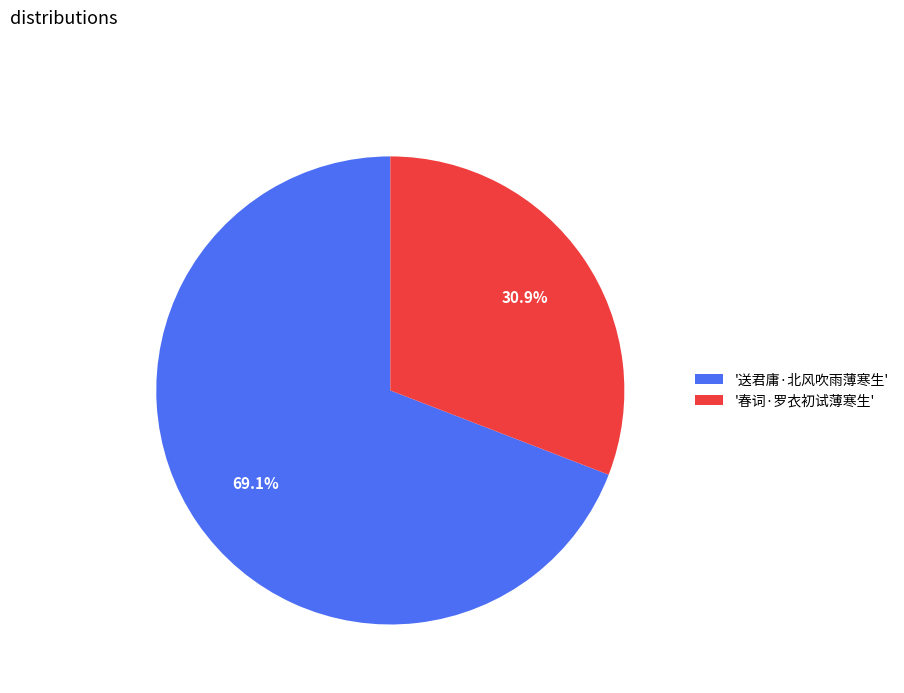

Rank the categories by value from highest to lowest.

'送君庸·北风吹雨薄寒生', '春词·罗衣初试薄寒生'